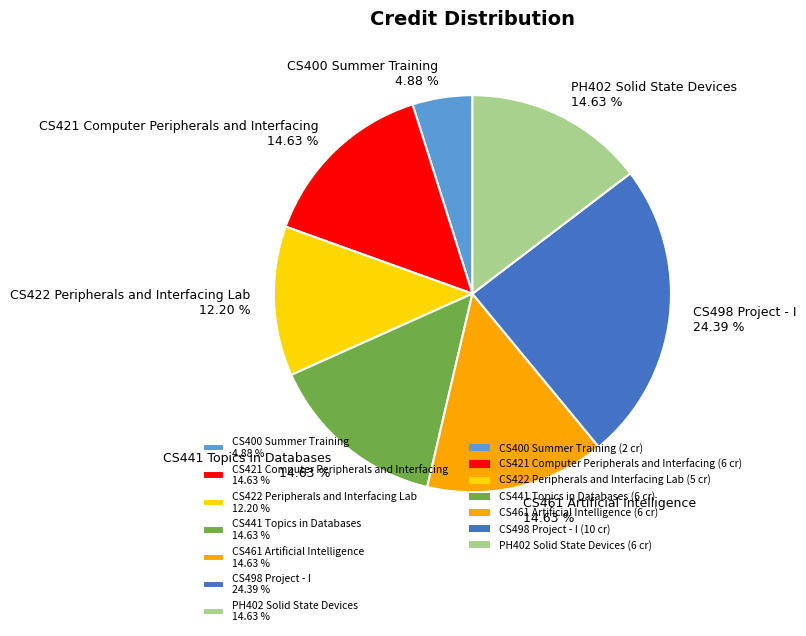

Count the number of slices in the pie.

7